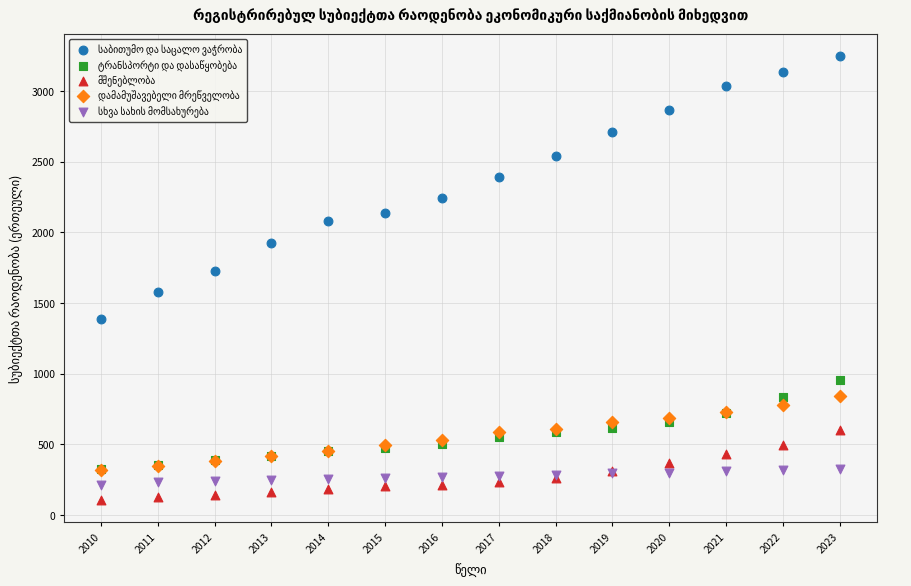

Across all series, what Y value is closest to 1675?

1724